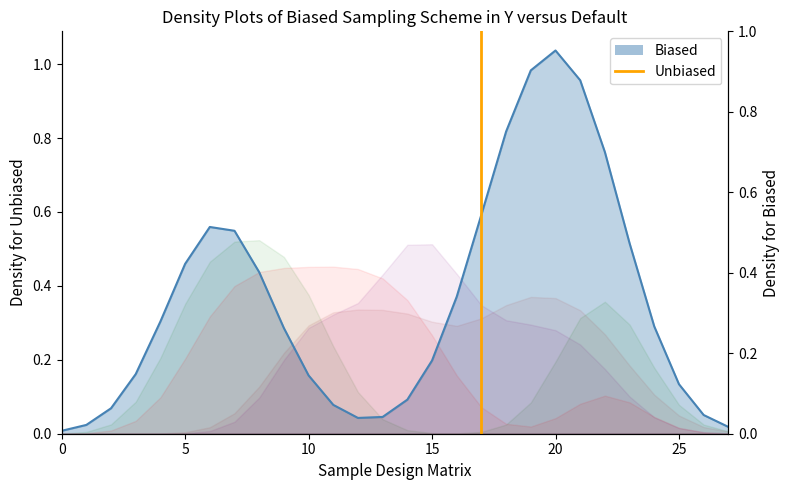

How many lines are shown in the chart?

1